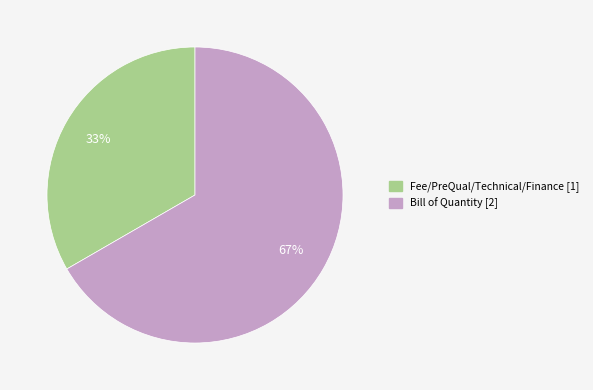

To the nearest percent, what is the average slice percentage?

50%